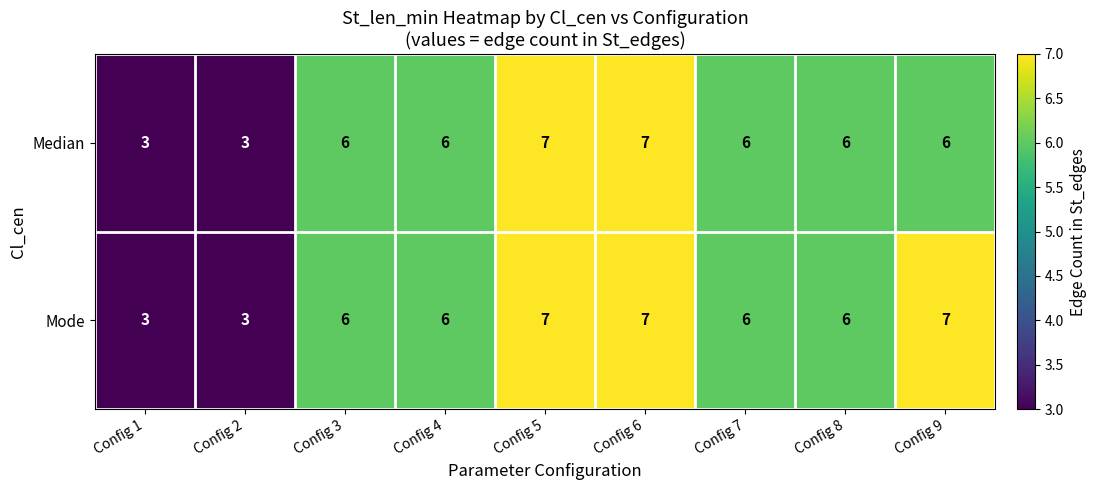

The Mode series shows 3 at Config 2. True or false?

True